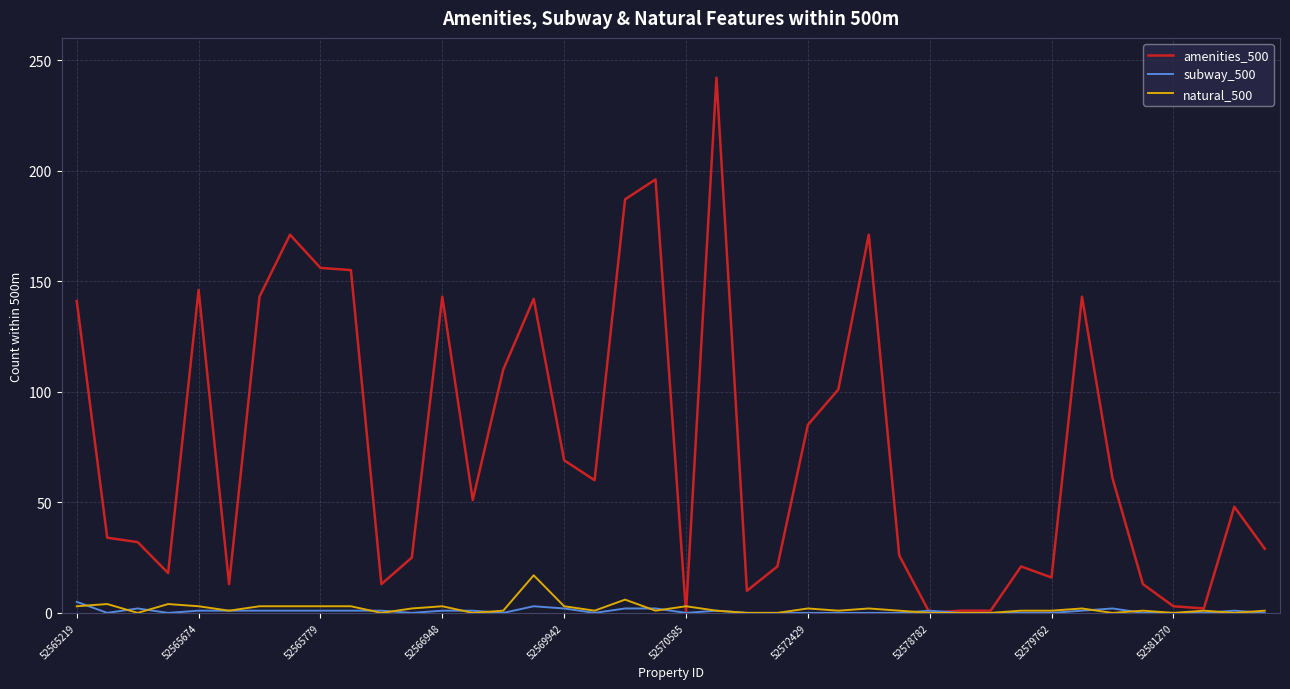

Which series has the largest total across all categories?

amenities_500